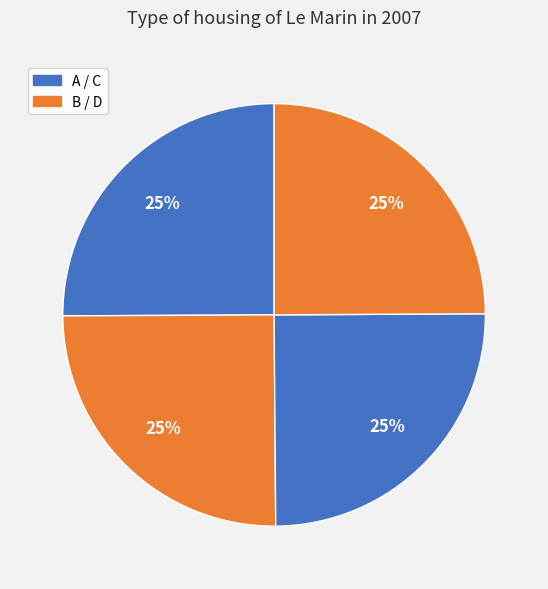

How many segments does this pie chart have?

4